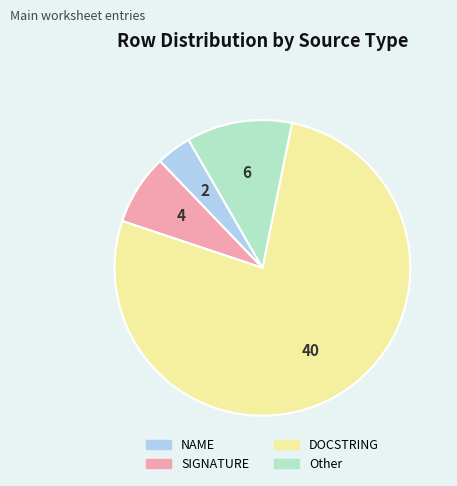

Does any single category account for the majority?

Yes